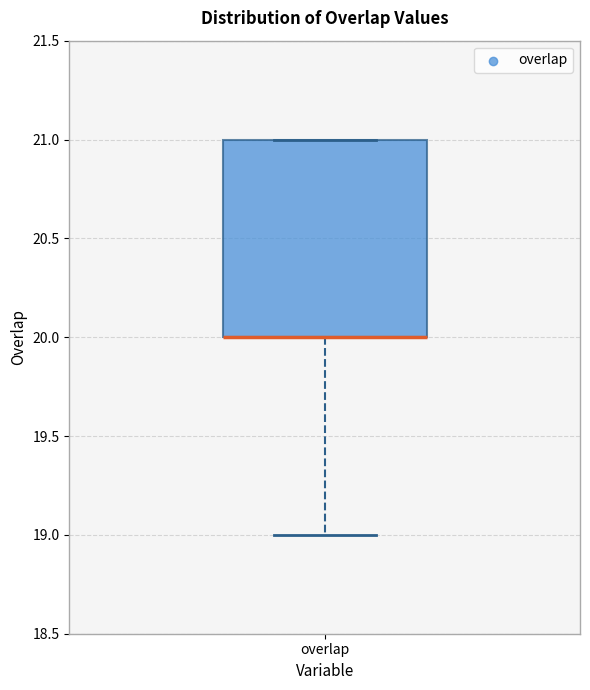

Where is the upper edge of the box for overlap on the y-axis? The values are not printed on the chart, so give them approximately, as read against the axis.

21